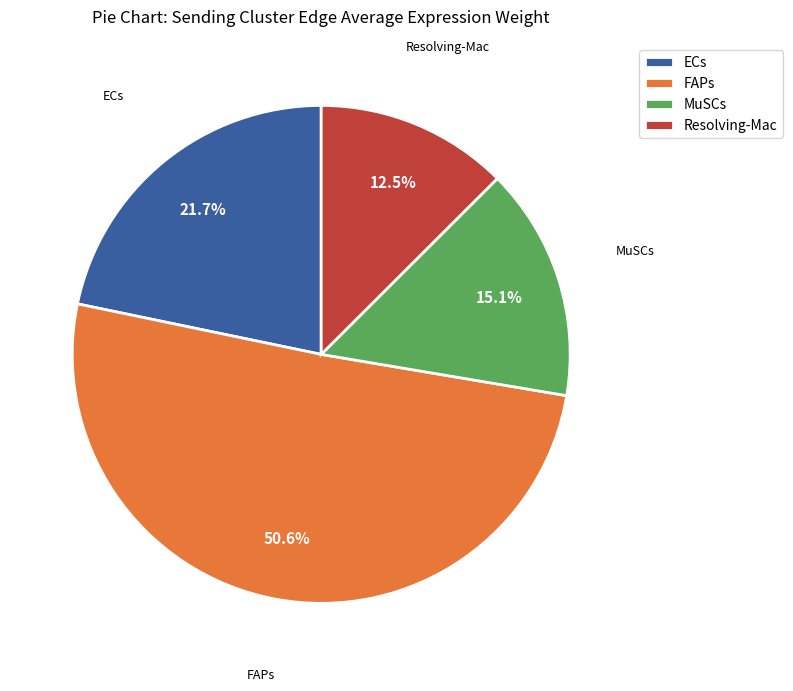

Does ECs represent more than half of the total?

No